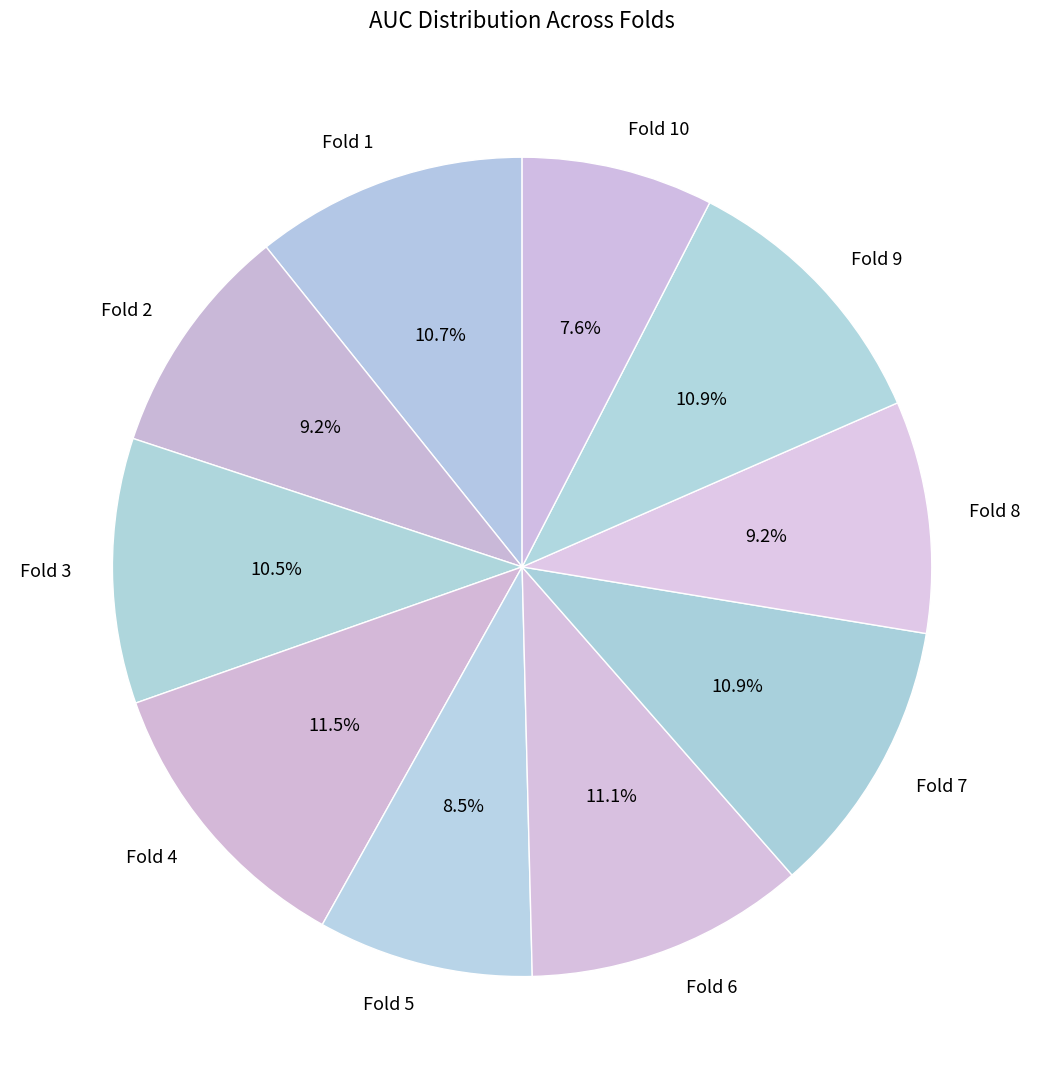

The Fold 7 slice represents 22% of the pie. True or false?

False